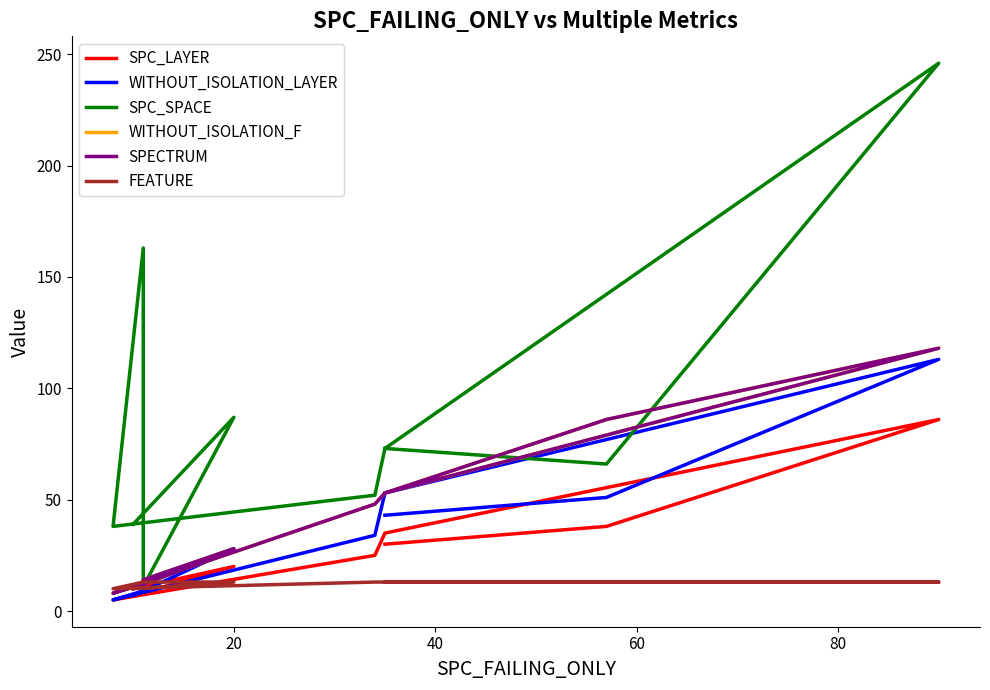

How many interior local valleys does the FEATURE series have?

1